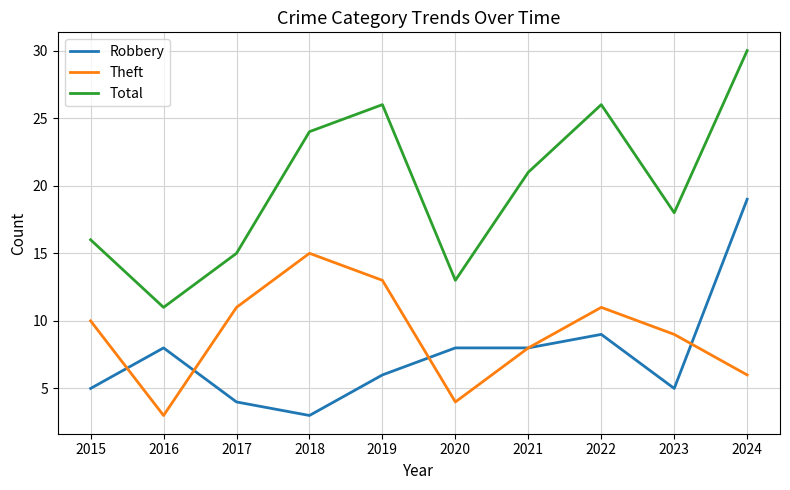

Which category has the highest value across all series?

2024